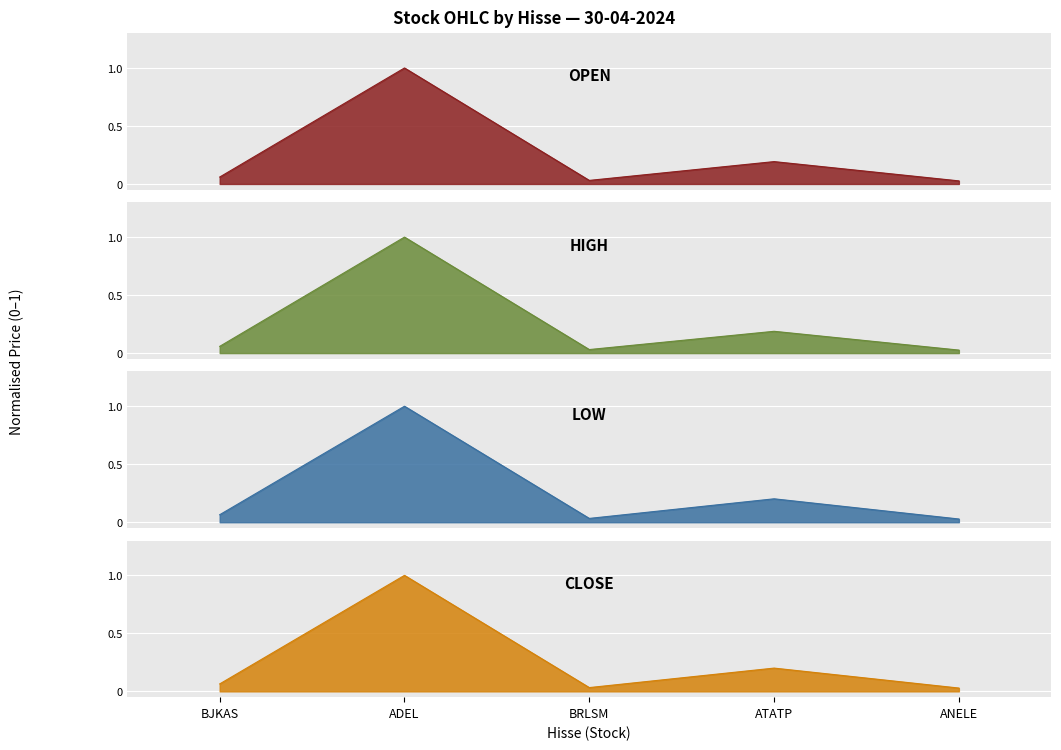

Which series changed the most between BJKAS and ADEL?

high